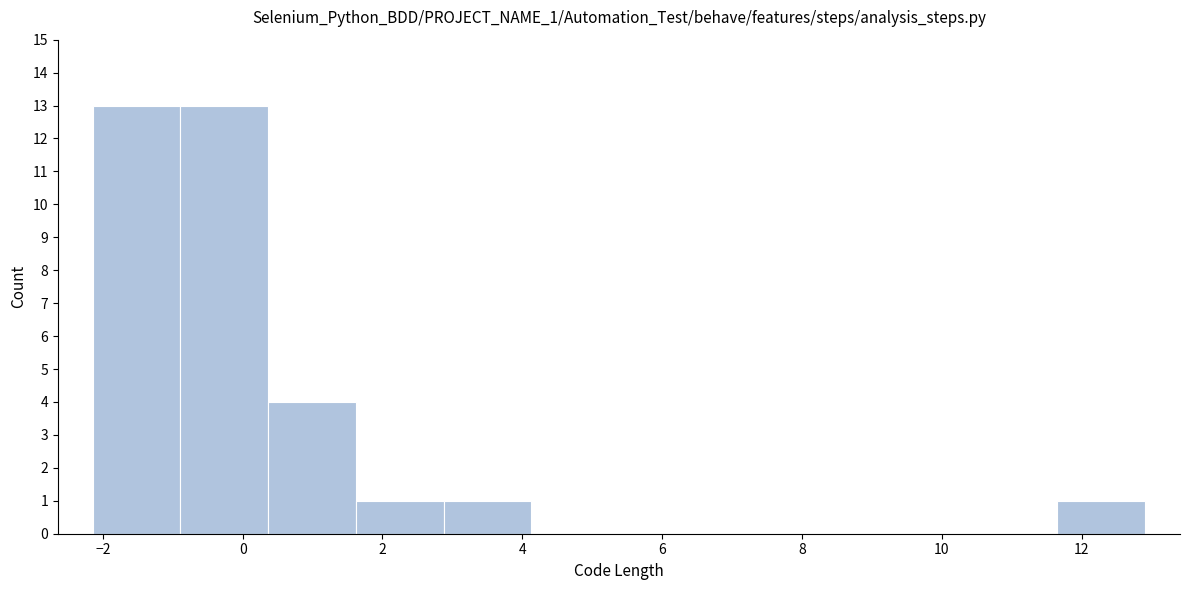

Reading left to right, list every bar in this chart as the range it spans on the x-axis followed by its height. Neither the bar edges nor the heights are printed on the chart, so give them approximately, as read against the axes.

-2.2 to -0.8: 13
-0.8 to 0.4: 13
0.4 to 1.6: 4
1.6 to 2.8: 1
2.8 to 4.2: 1
4.2 to 5.4: 0
5.4 to 6.6: 0
6.6 to 7.8: 0
7.8 to 9.2: 0
9.2 to 10.4: 0
10.4 to 11.6: 0
11.6 to 13.0: 1